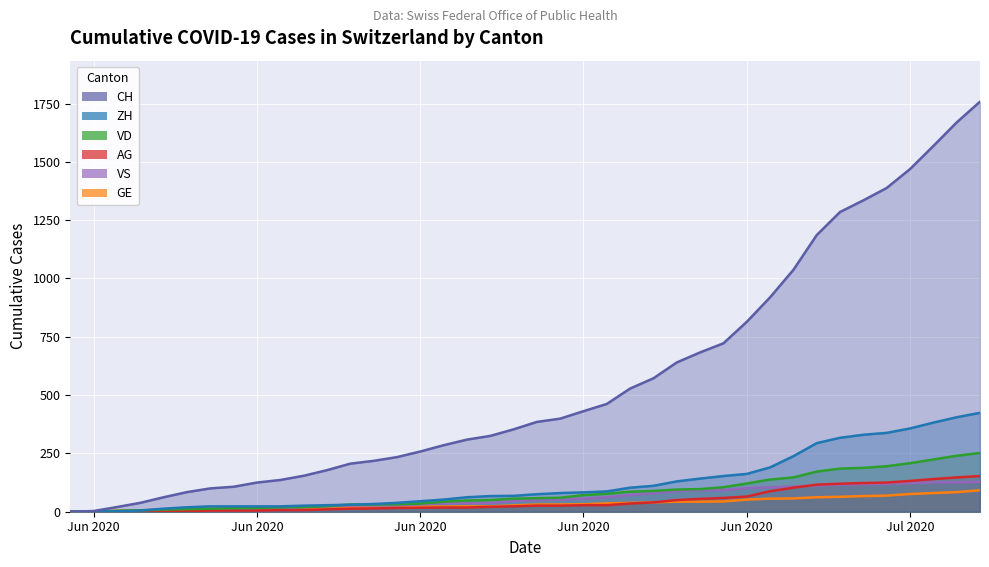

What is the difference between the maximum and second lowest values in the VS series?

127